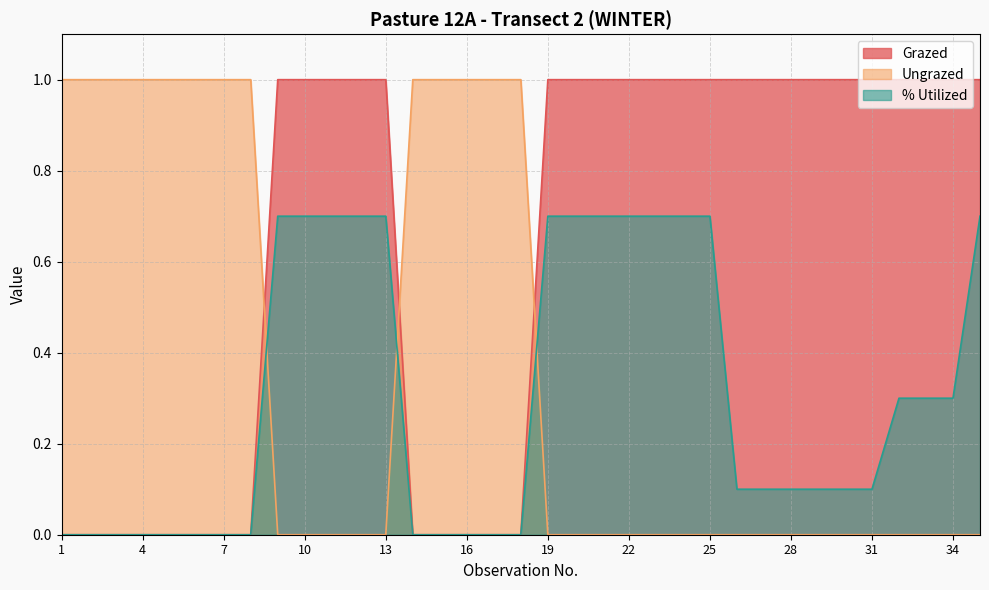

At which category does the chart reach its peak across all series?

9